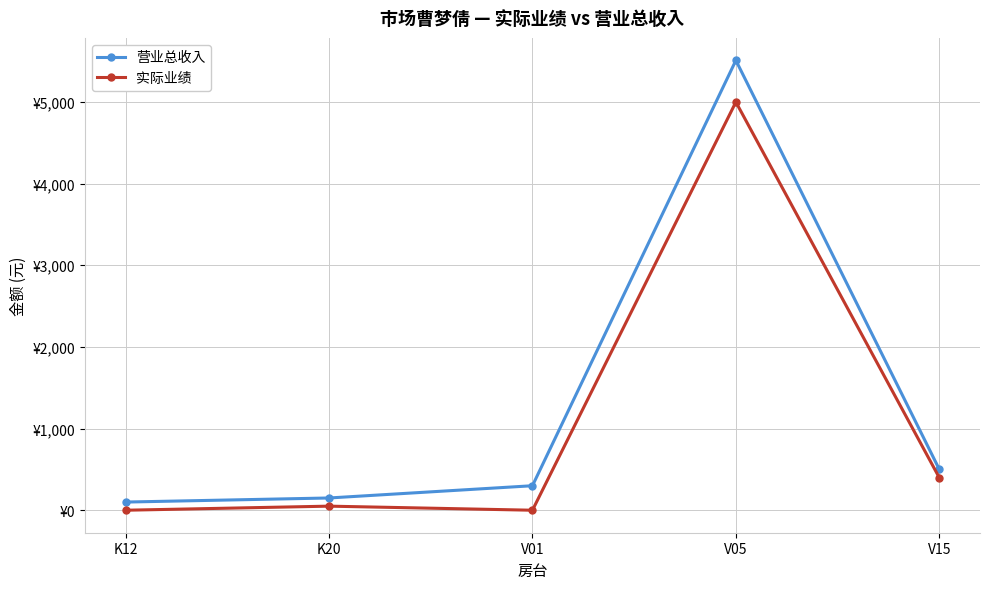

What are all the series names shown in the legend?

营业总收入, 实际业绩